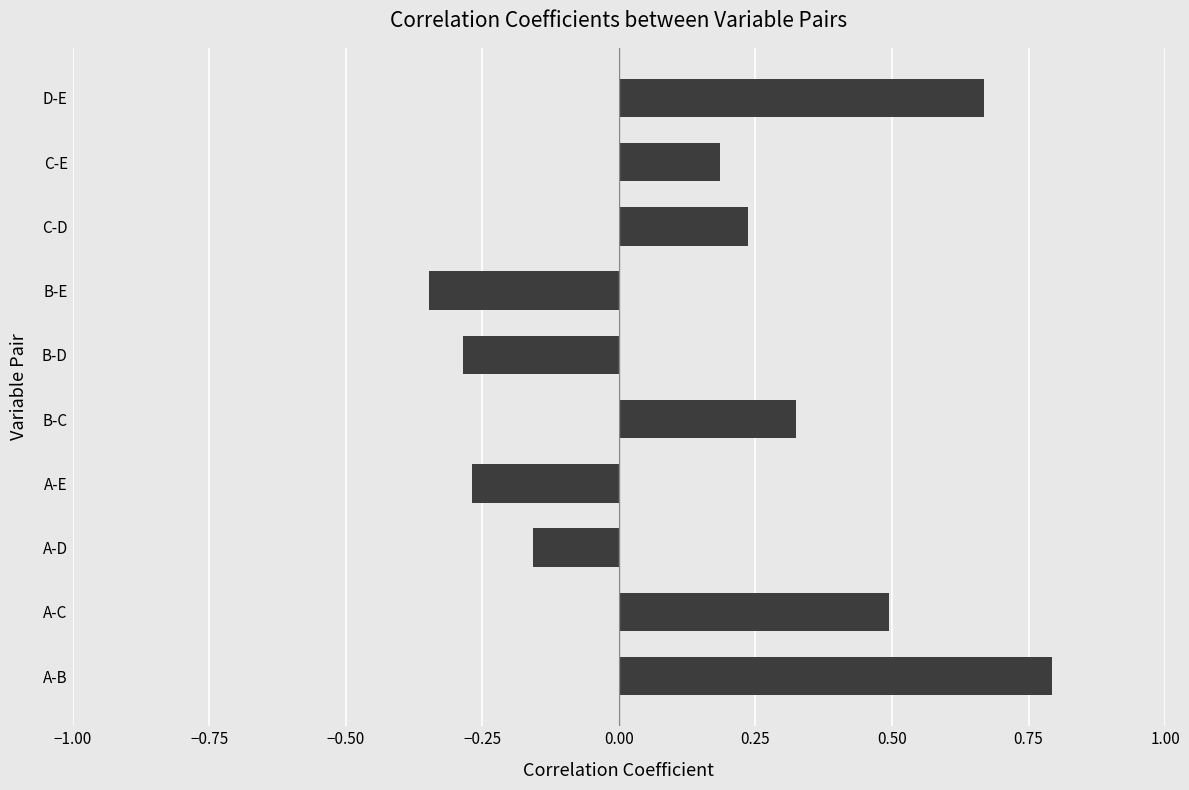

What is the difference between the maximum and minimum values?

1.1